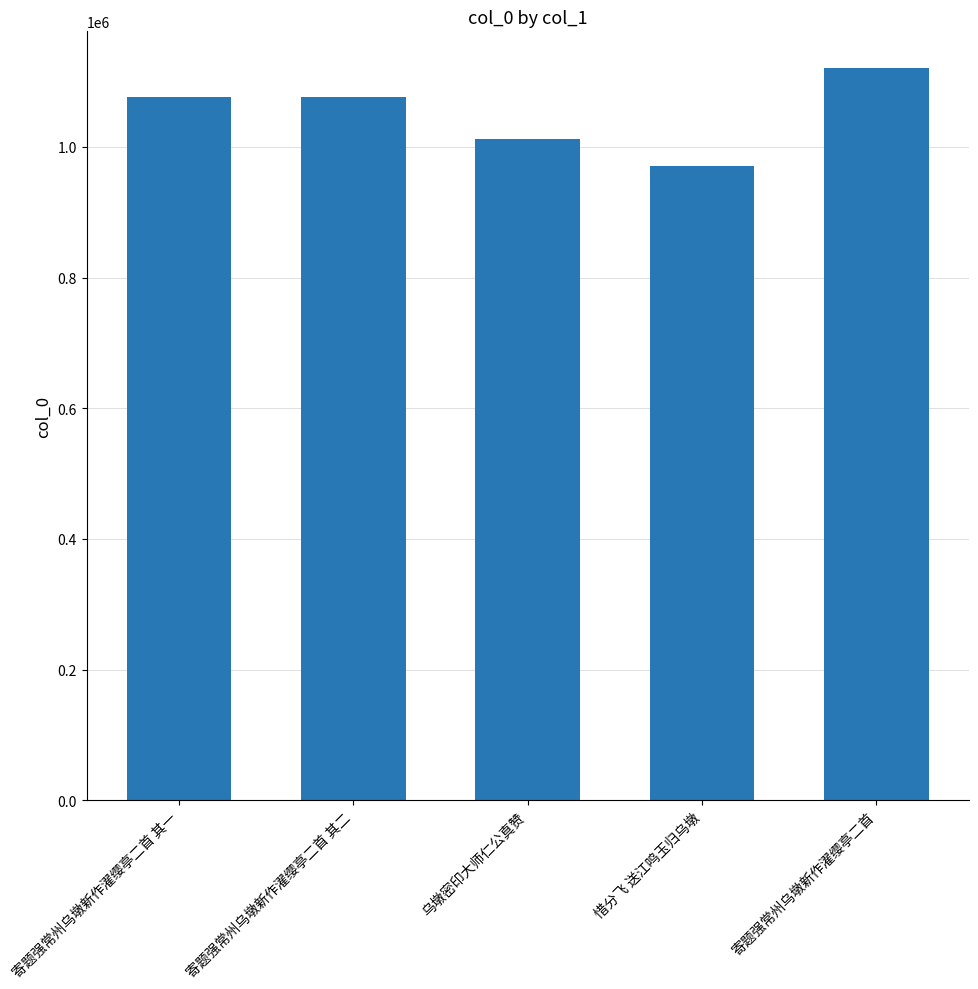

What is the average value?

1051185